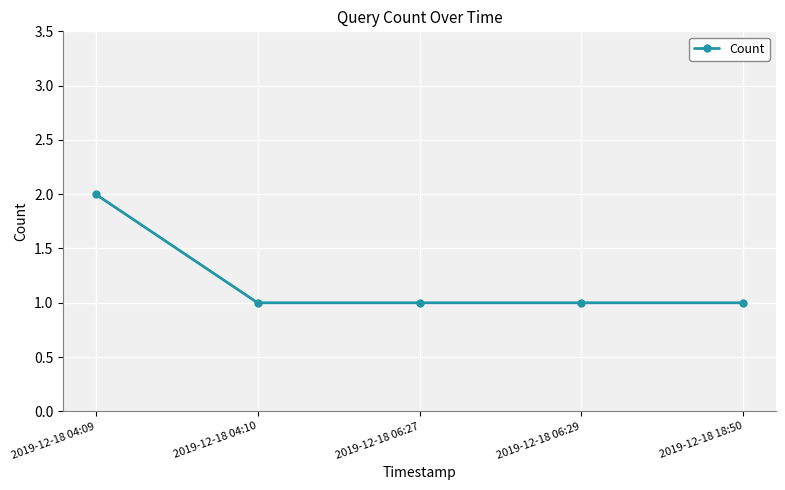

Which has a higher value, 2019-12-18 04:09 or 2019-12-18 04:10?

2019-12-18 04:09